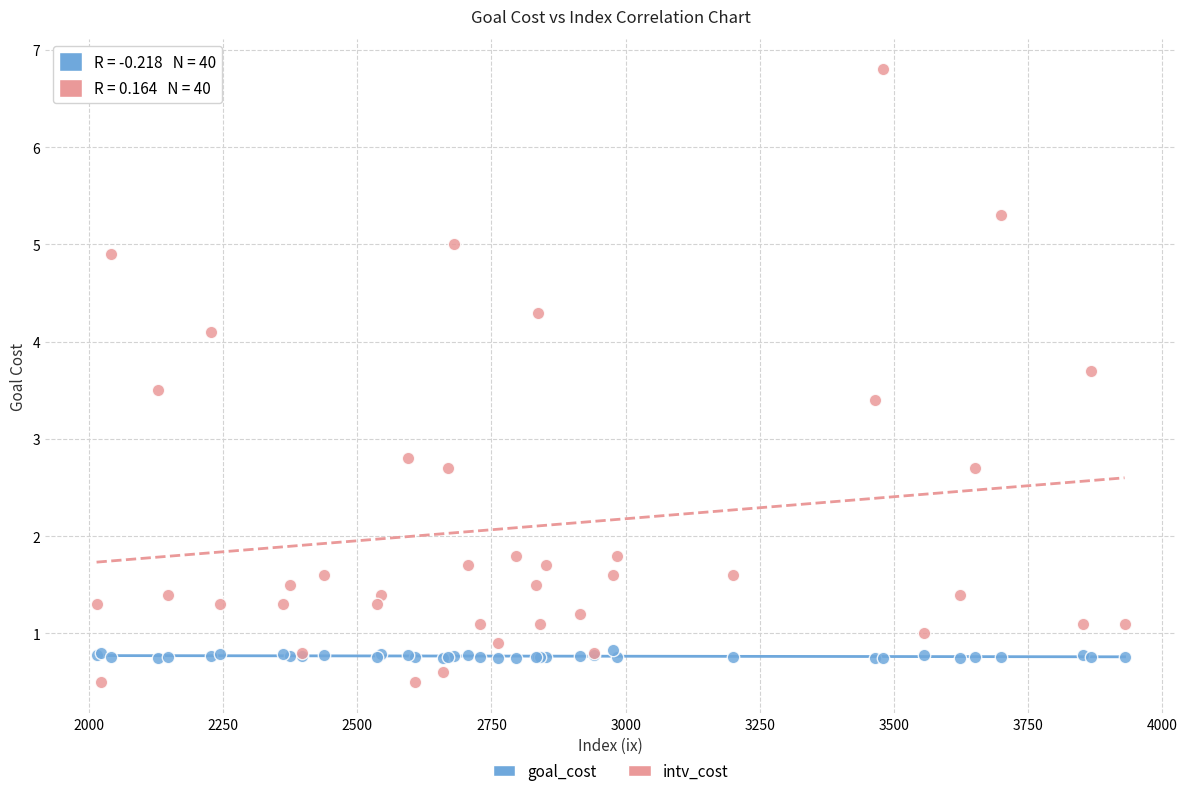

Which series contains the highest Y value?

intv_cost